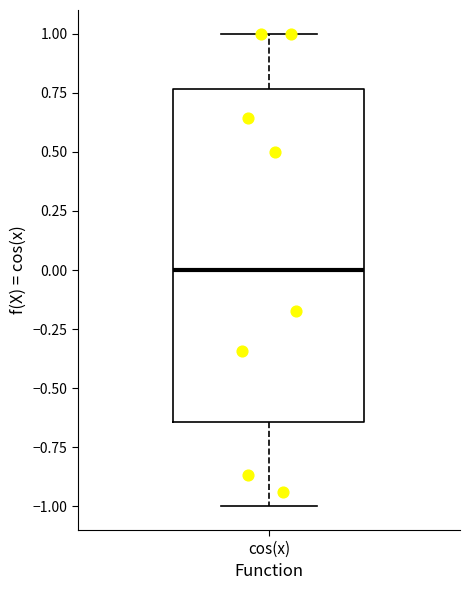

Read this box plot against the y-axis: the position of the median line, the range covered by the box, and the ends of both whiskers. The values are not printed on the chart, so give them approximately, as read against the axis.

median 0.00, box -0.65 to 0.75, whiskers -1.00 to 1.00